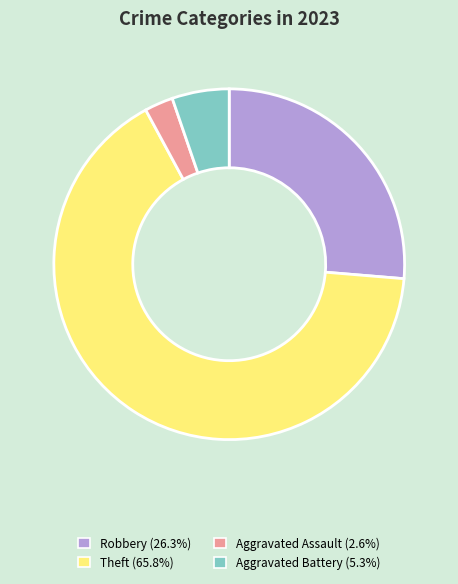

How many slices are in this pie chart?

4